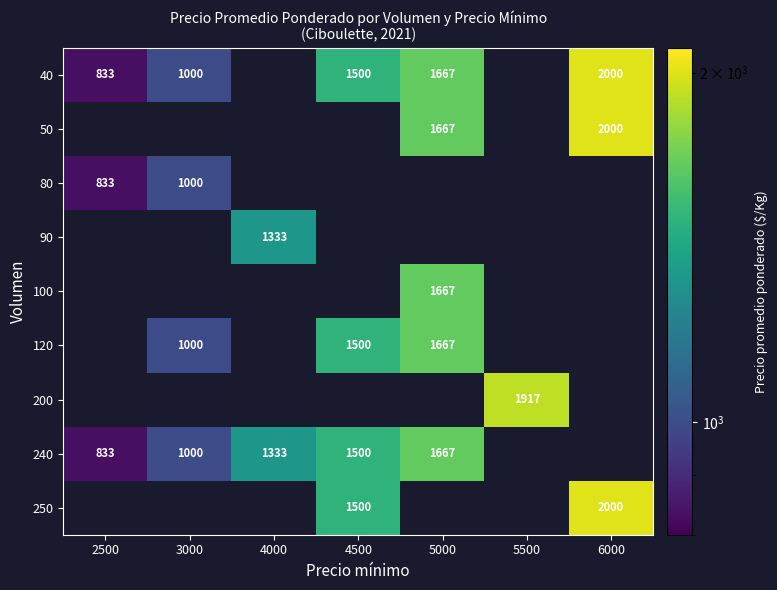

True or false: 250 has a value of 472 at 4500.

False